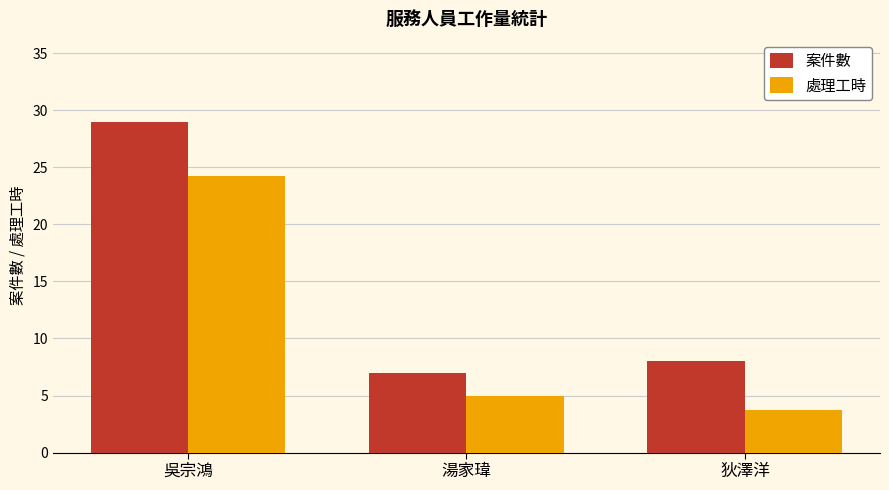

What position from the right is 吳宗鴻?

3